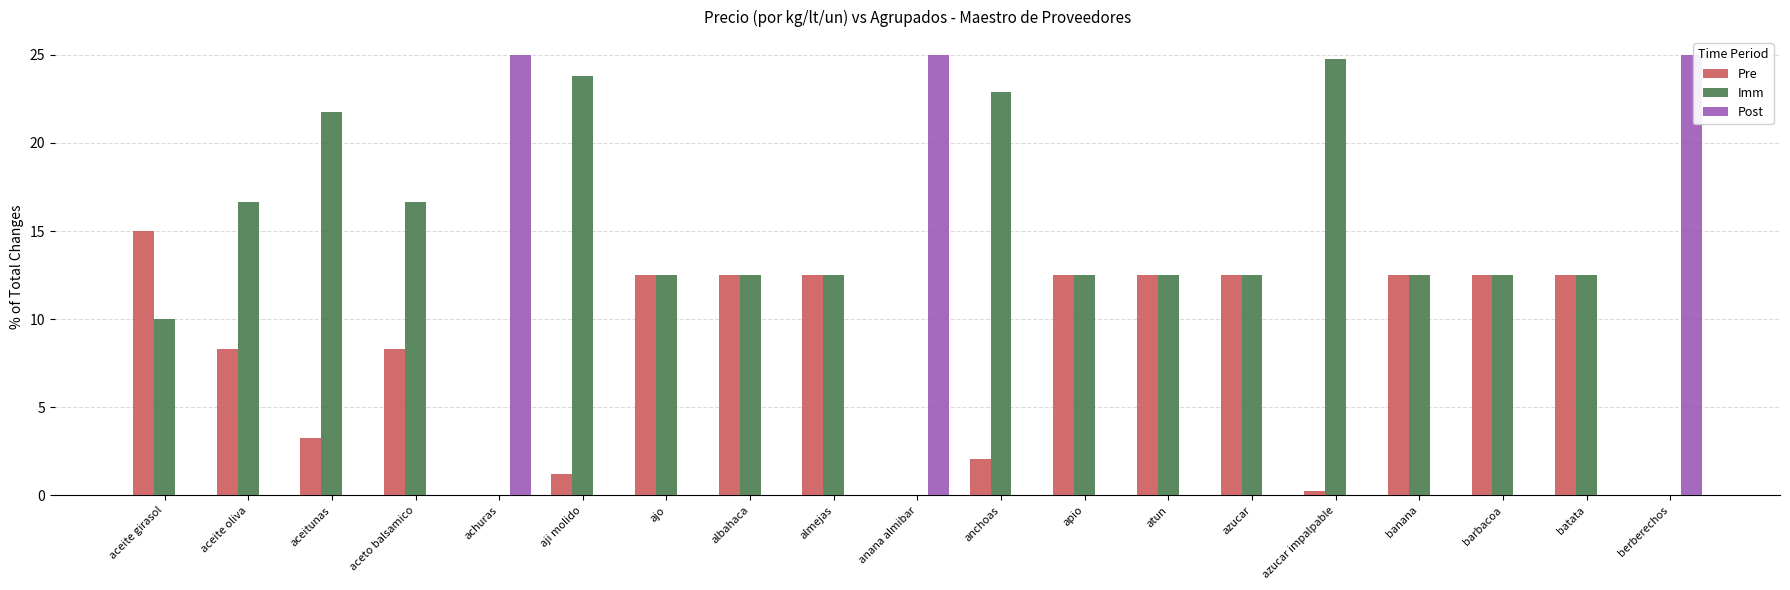

What is the average value of the Post series?

4.0